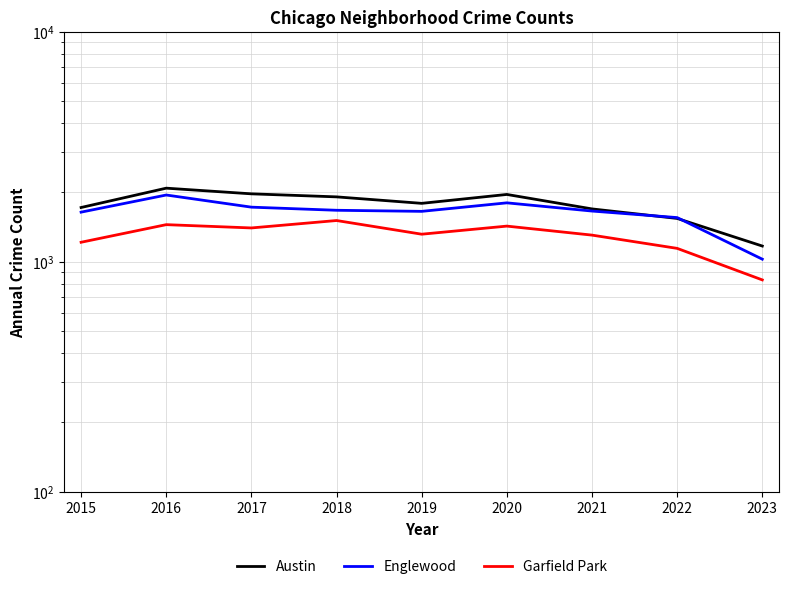

How many lines are shown in the chart?

3